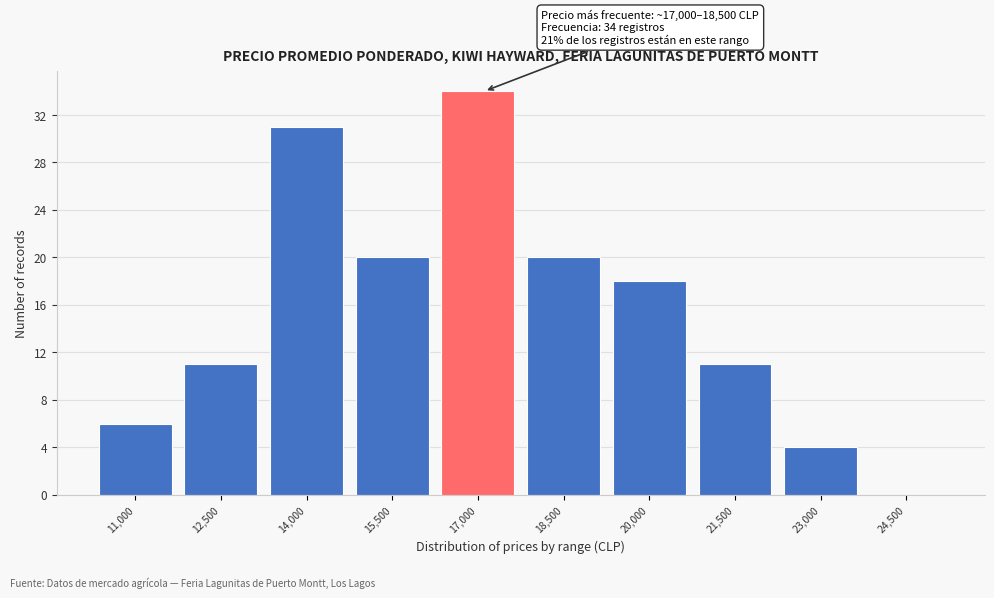

Reading left to right, what are all the values shown in this chart?

11,000=6	12,500=11	14,000=31	15,500=20	17,000=34	18,500=20	20,000=18	21,500=11	23,000=4	24,500=0